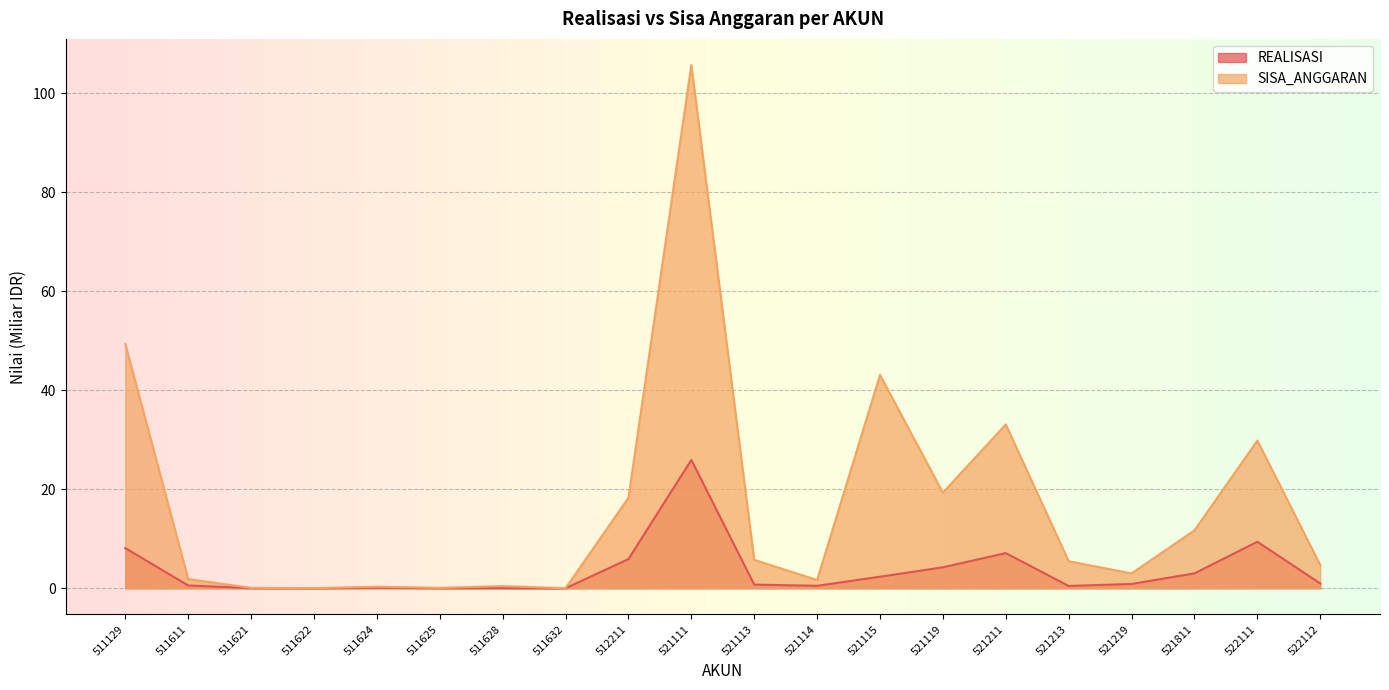

Which has a higher value, 521115 or 521211?

521211